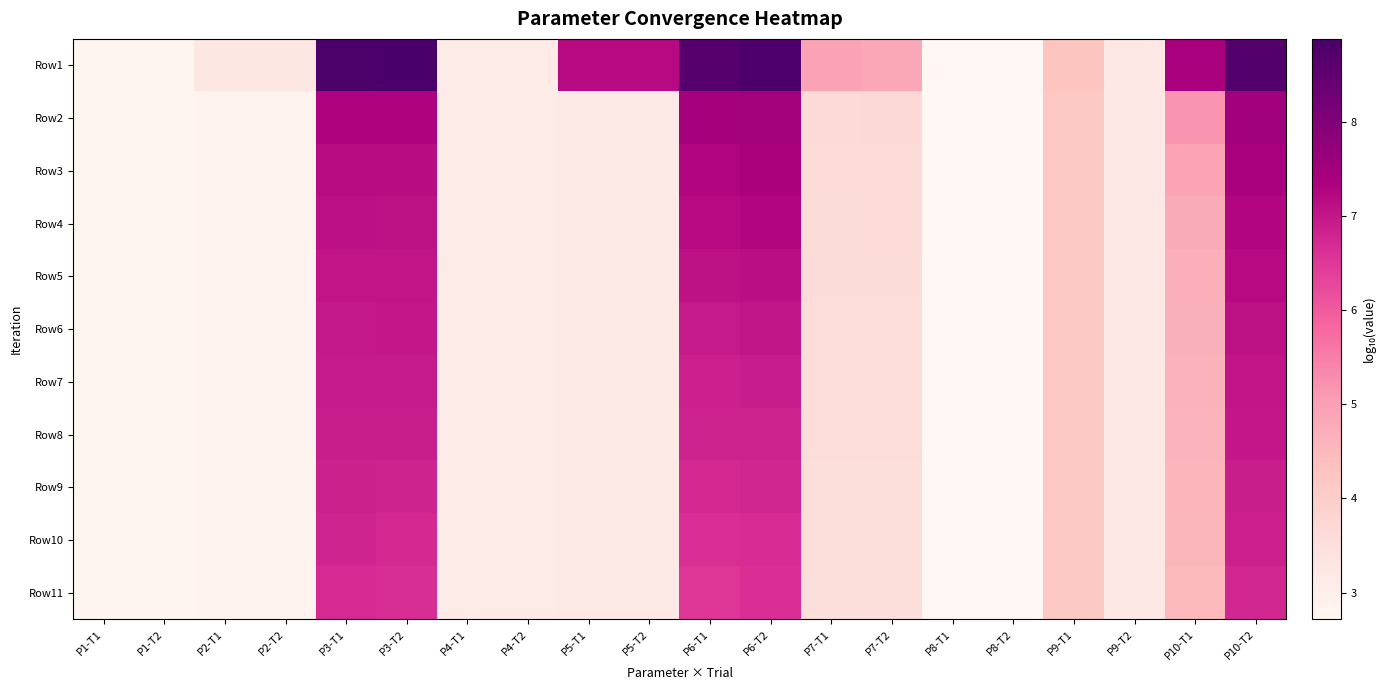

What is the total value across all series at P1-T1?

30.6